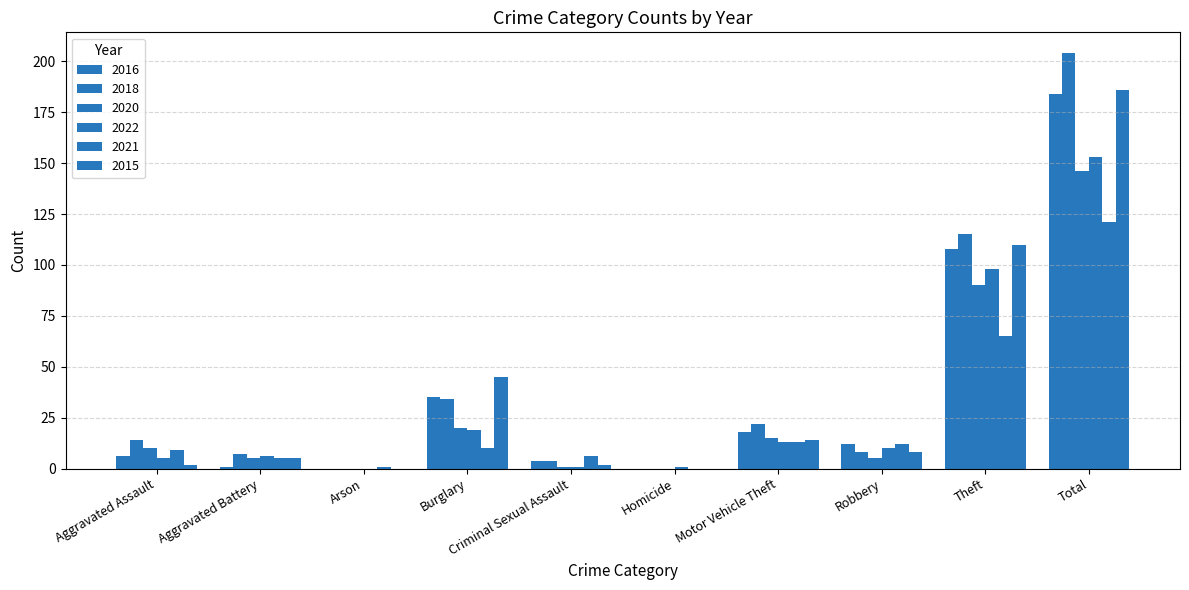

What is the label of the 1st bar from the right?

Total